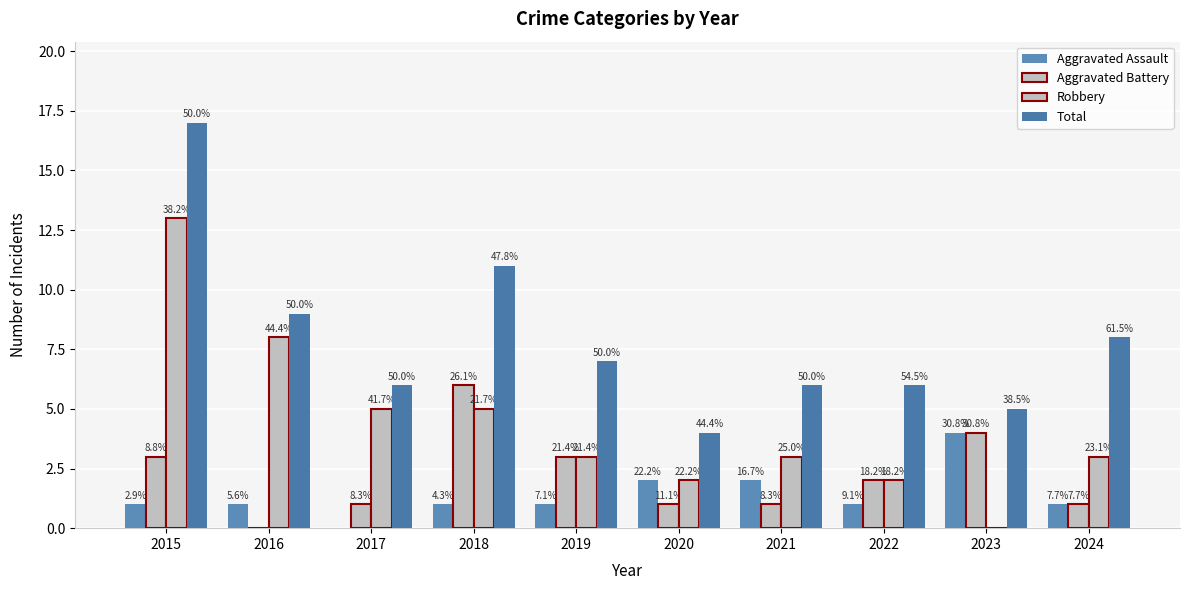

At 2015, list the series in order from largest to smallest.

Total, Robbery, Aggravated Battery, Aggravated Assault